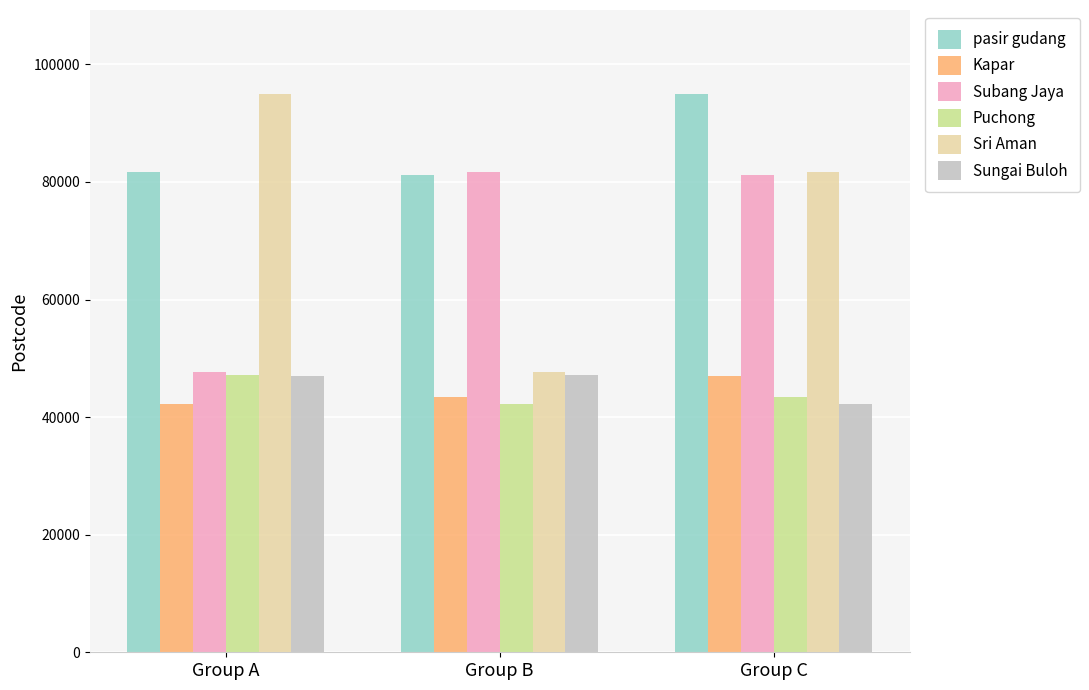

What is the value of the Puchong bar at the 1st from the left?

47100